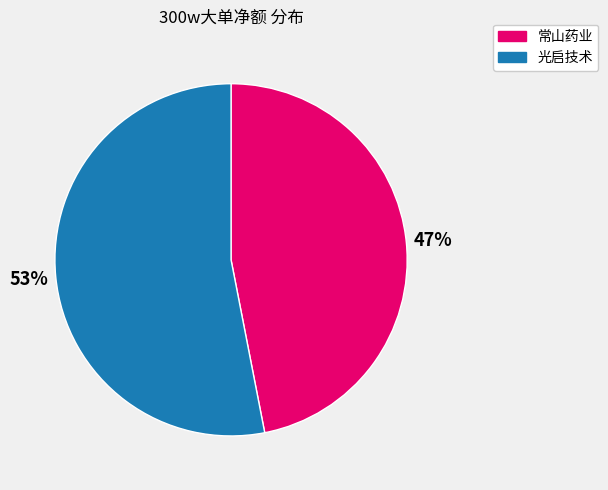

Approximately how many times larger is the value at 光启技术 compared to 常山药业?

1.1